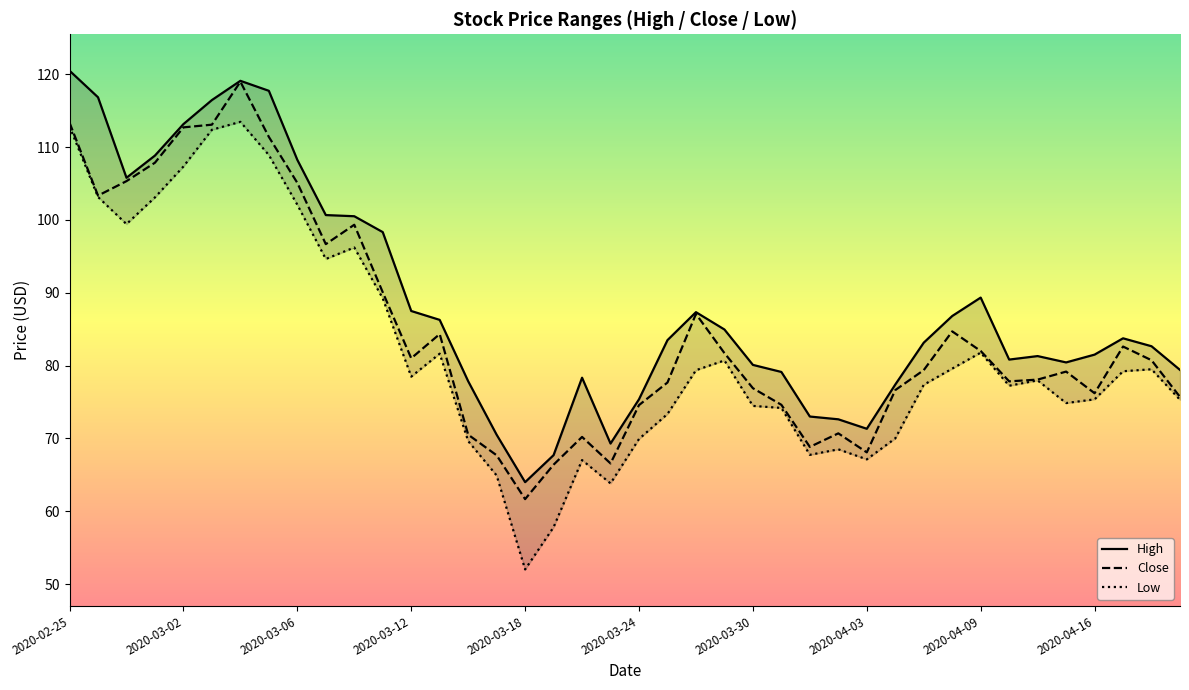

How many values in the High series are below 83?

19